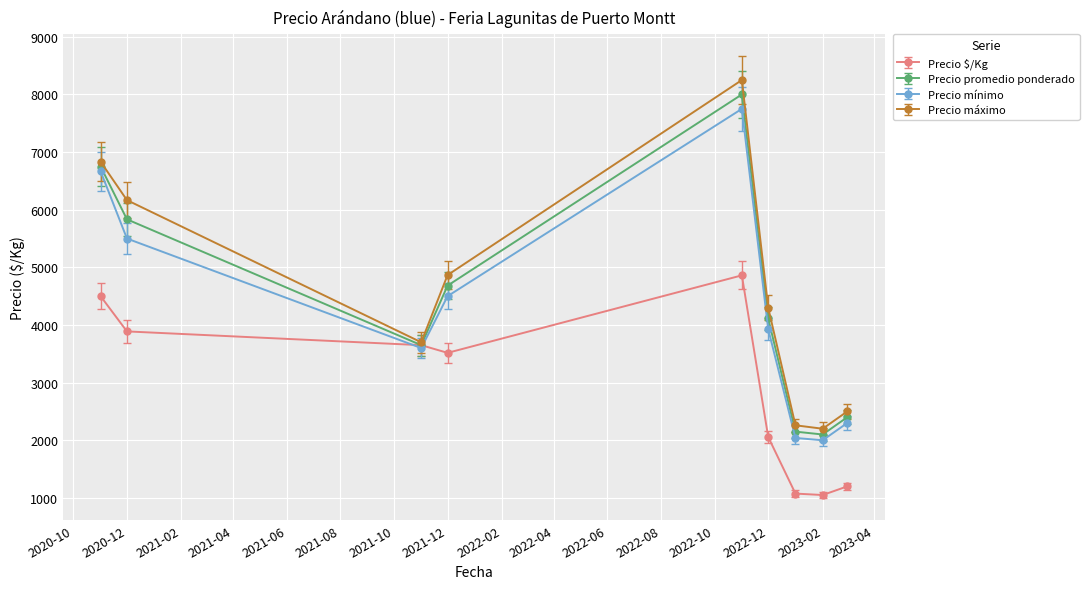

What is the average value of the Precio mínimo series?

4253.9